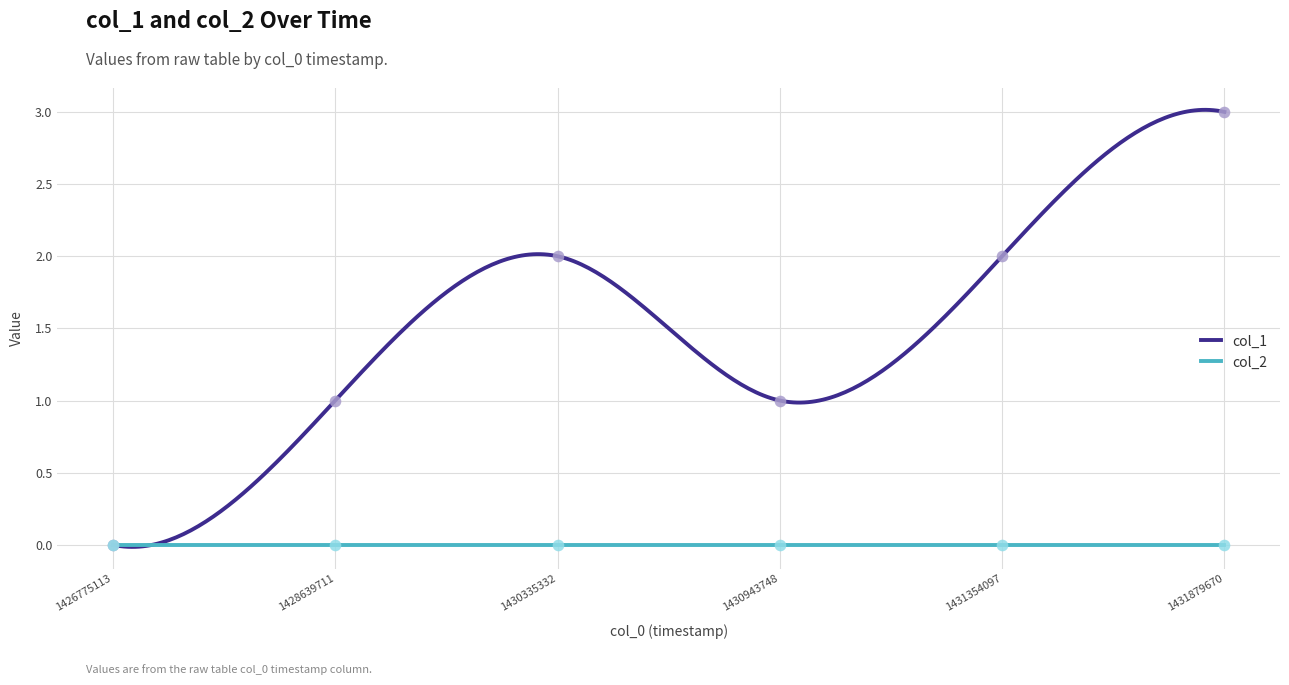

What is the ratio of the value at 1430943748 to the value at 1428639711?

1.0